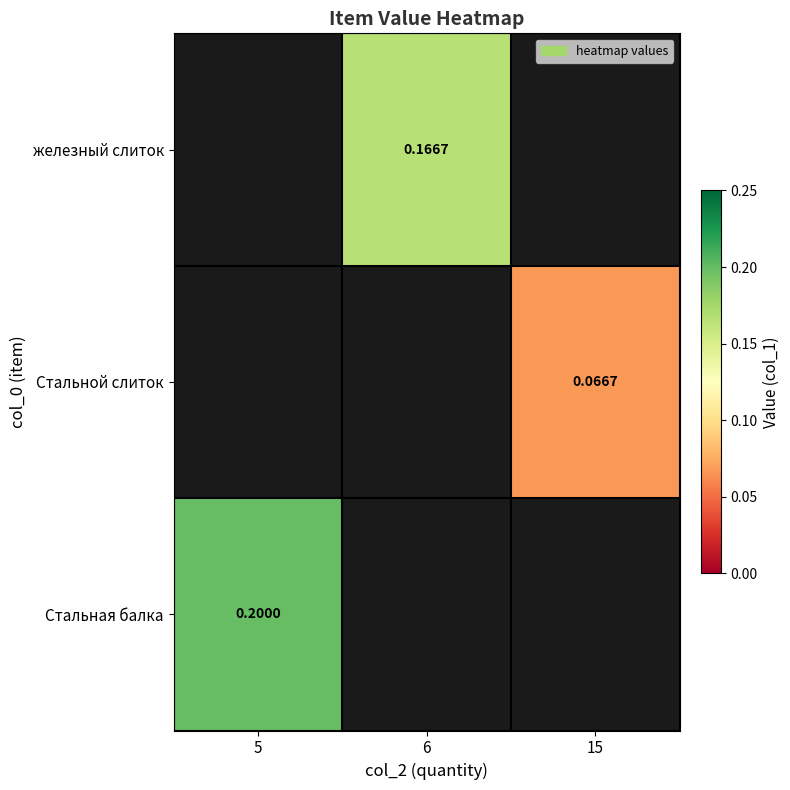

Count the number of categories in the chart.

3